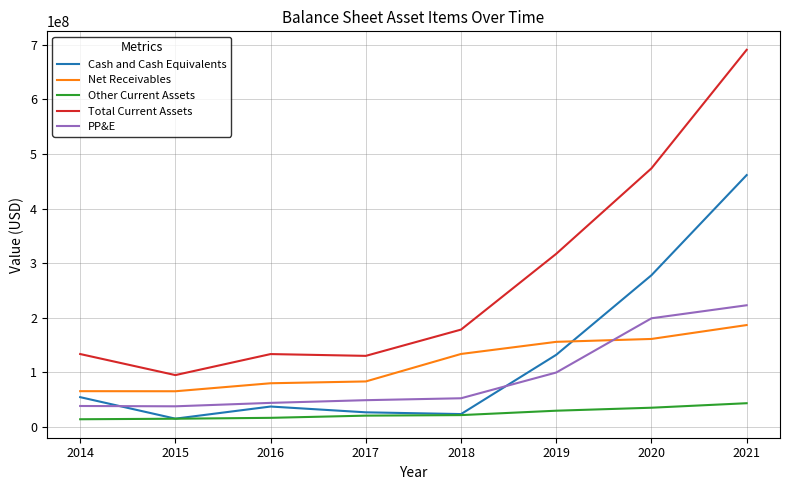

True or false: Cash and Cash Equivalents has a value of 461304000 at 2021.

True